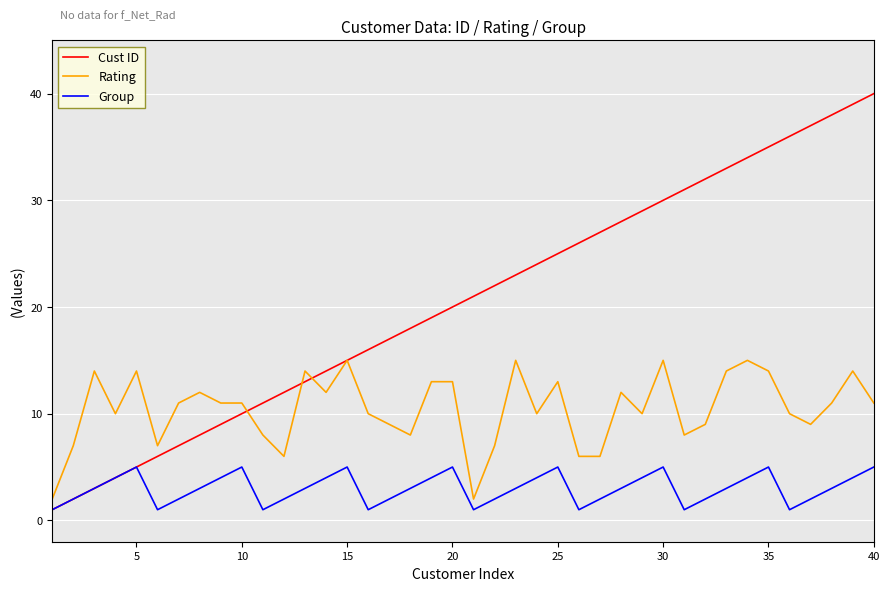

Which series has the largest total across all categories?

Cust ID